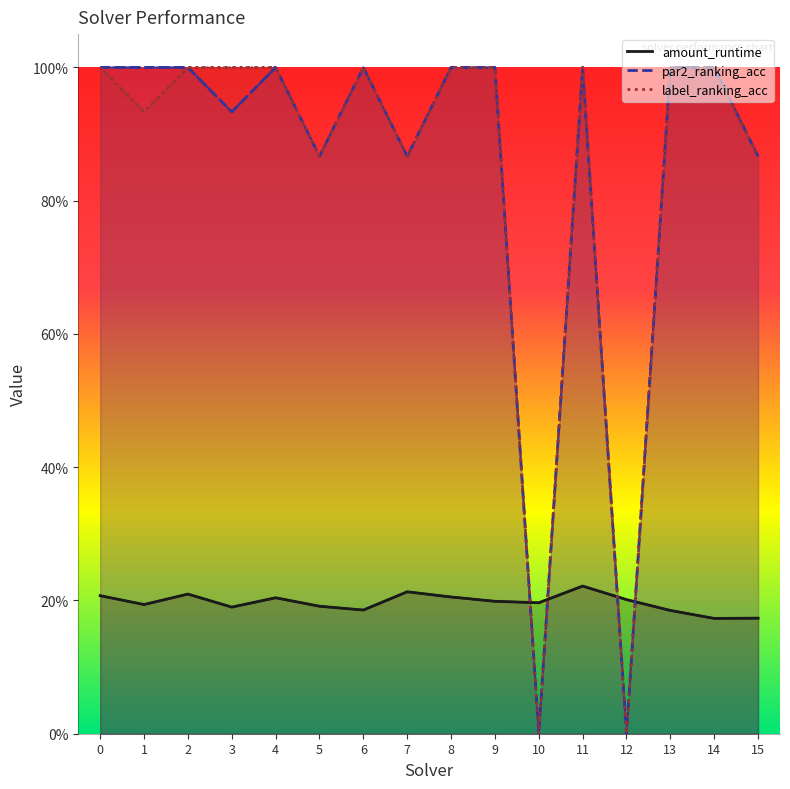

Rank the categories by par2_ranking_acc value from highest to lowest.

0, 1, 2, 4, 6, 8, 9, 11, 13, 14, 3, 5, 7, 15, 10, 12